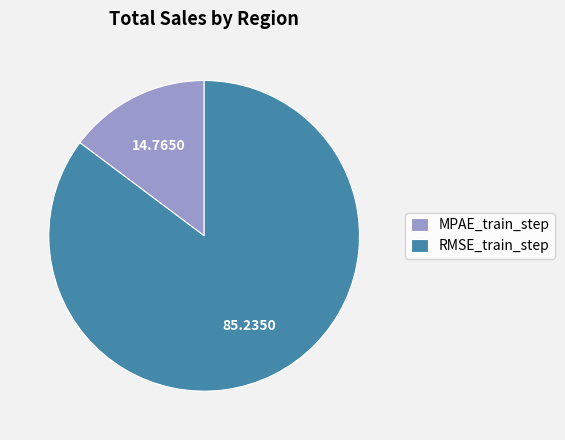

Combined, do RMSE_train_step and MPAE_train_step account for over 50%?

Yes